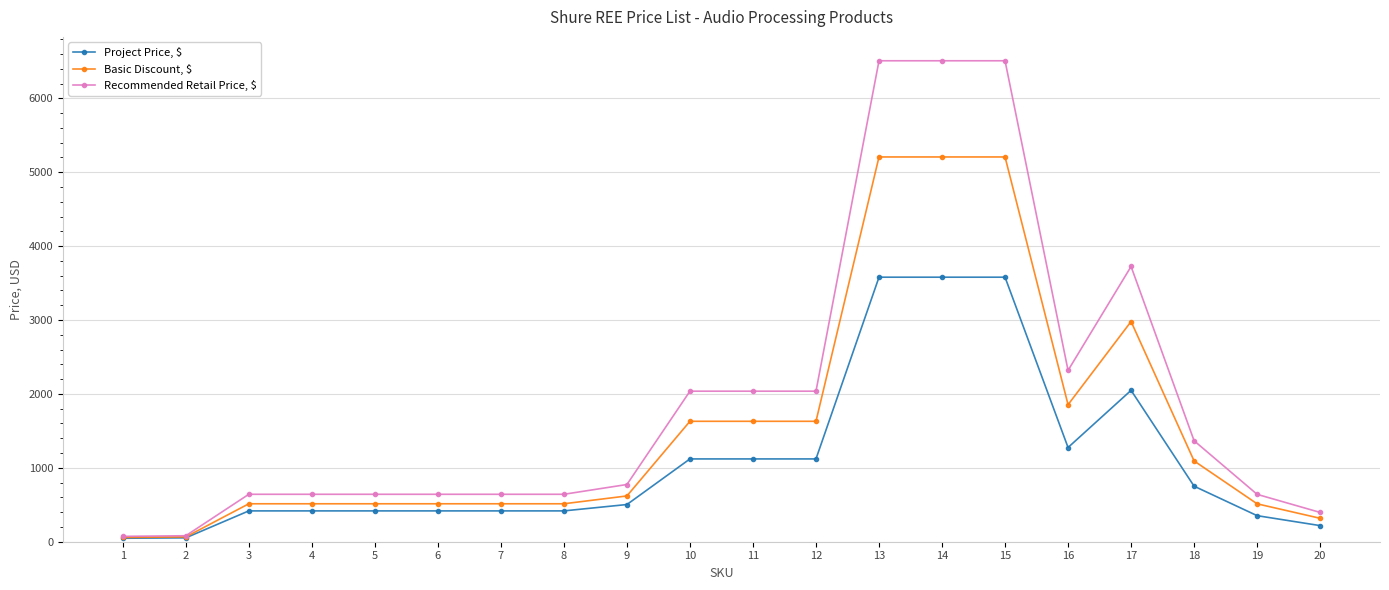

What is the value of the Project Price, $ point at the 5th from the left?

417.3